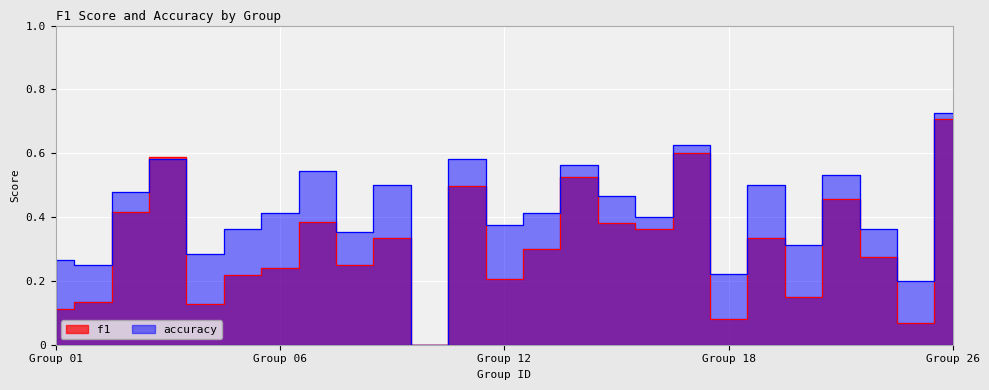

At which category does f1 reach its first local valley?

5